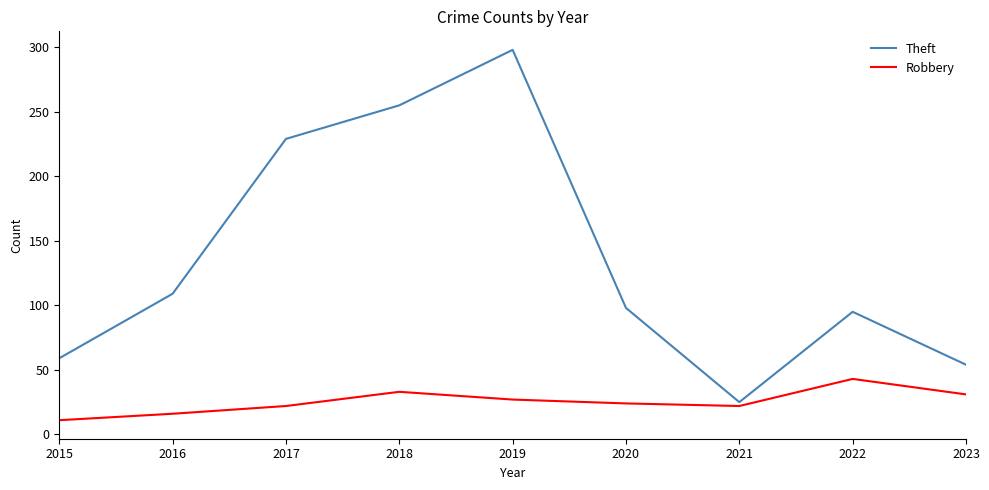

How many series are shown in this chart?

2